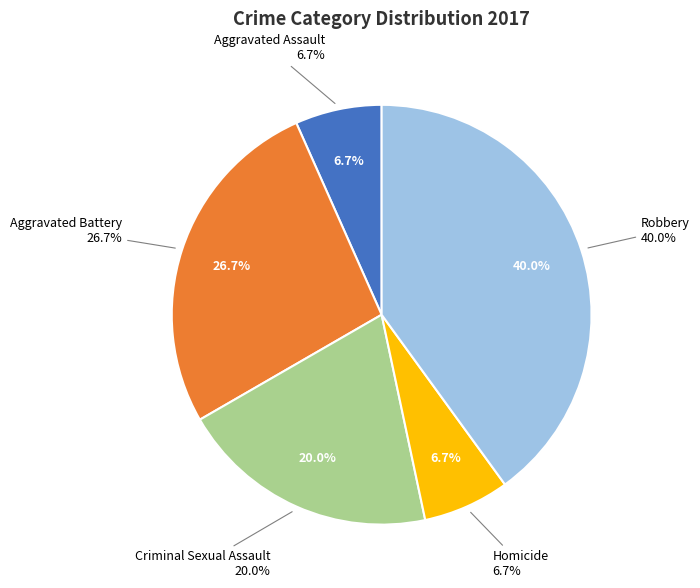

Do Robbery and Homicide together represent more than half of the pie?

No